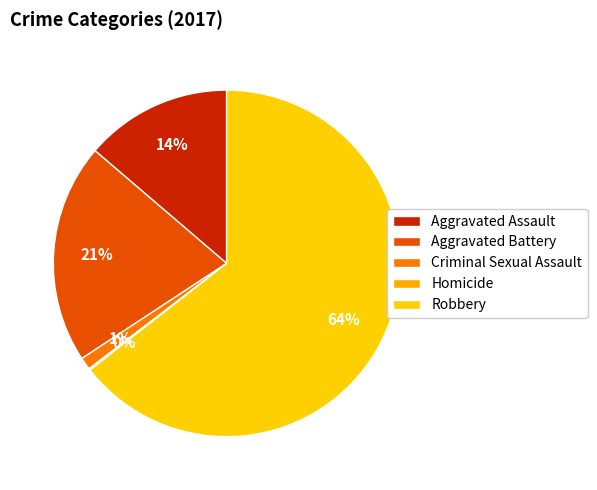

Approximately how many times larger is the value at Aggravated Battery compared to Homicide?

142.0